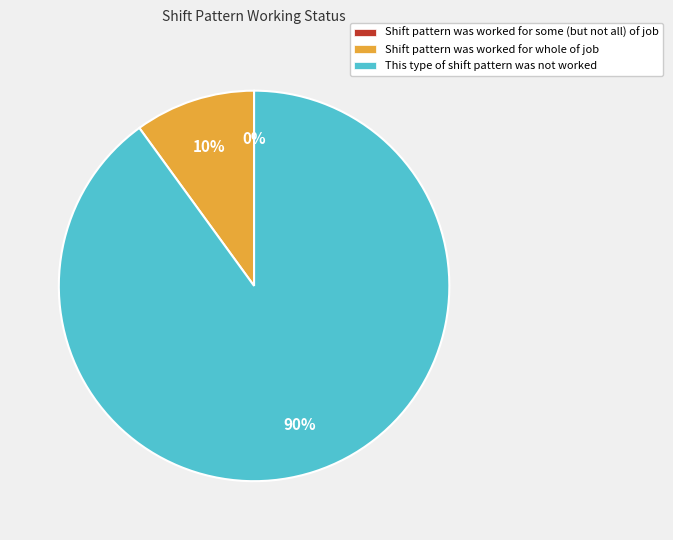

Rank the categories by value from lowest to highest.

Shift pattern was worked for some (but not all) of job, Shift pattern was worked for whole of job, This type of shift pattern was not worked